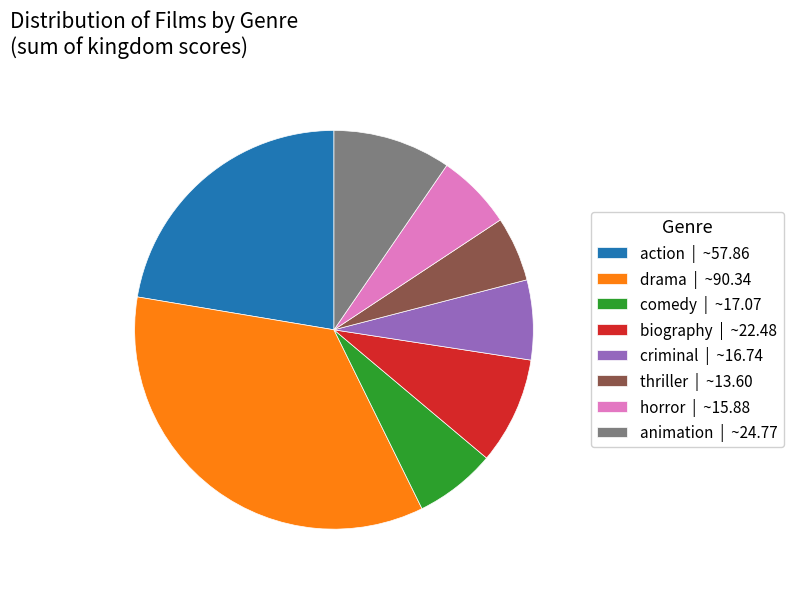

Which has a higher value, action | ~57.86 or criminal | ~16.74?

action | ~57.86